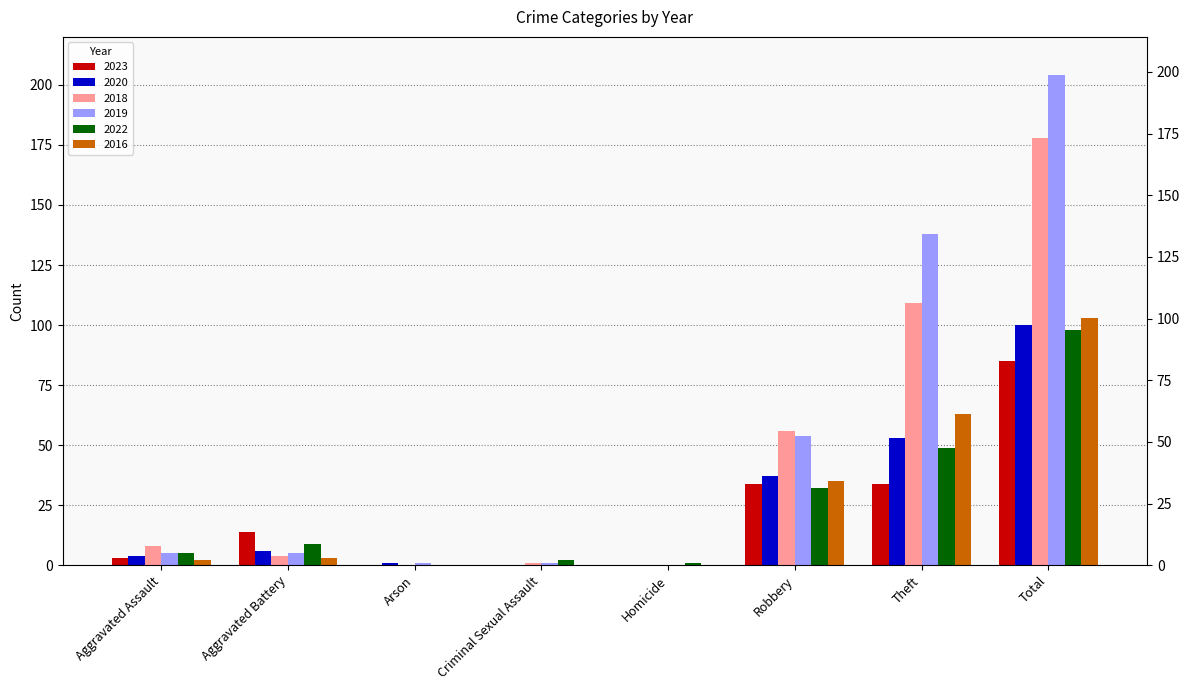

Reading left to right, transcribe all the data shown in this chart.

2023: Aggravated Assault=3	Aggravated Battery=14	Arson=0	Criminal Sexual Assault=0	Homicide=0	Robbery=34	Theft=34	Total=85
2020: Aggravated Assault=4	Aggravated Battery=6	Arson=1	Criminal Sexual Assault=0	Homicide=0	Robbery=37	Theft=53	Total=100
2018: Aggravated Assault=8	Aggravated Battery=4	Arson=0	Criminal Sexual Assault=1	Homicide=0	Robbery=56	Theft=109	Total=178
2019: Aggravated Assault=5	Aggravated Battery=5	Arson=1	Criminal Sexual Assault=1	Homicide=0	Robbery=54	Theft=138	Total=204
2022: Aggravated Assault=5	Aggravated Battery=9	Arson=0	Criminal Sexual Assault=2	Homicide=1	Robbery=32	Theft=49	Total=98
2016: Aggravated Assault=2	Aggravated Battery=3	Arson=0	Criminal Sexual Assault=0	Homicide=0	Robbery=35	Theft=63	Total=103